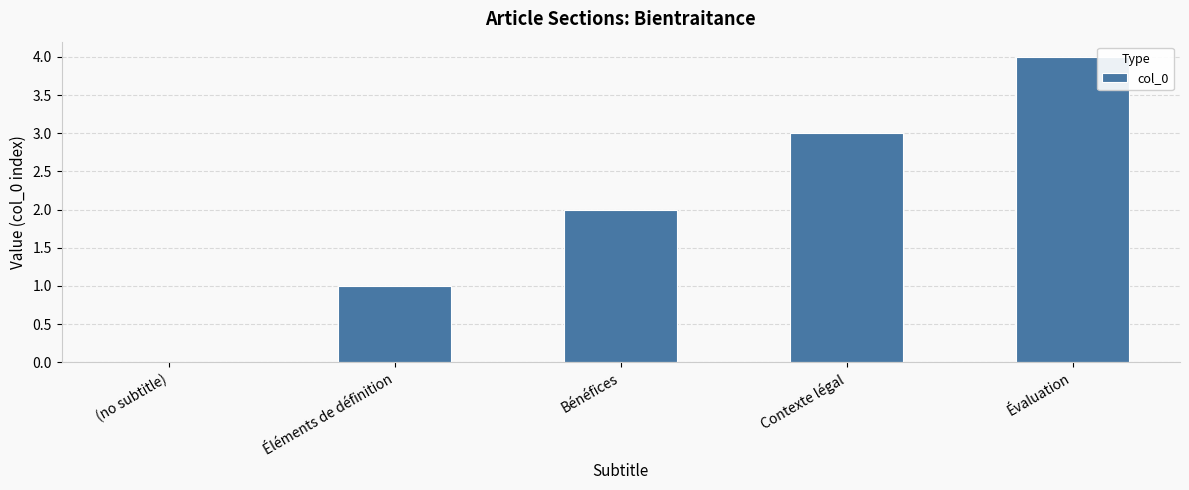

Is it true that the value at Contexte légal is 5?

False